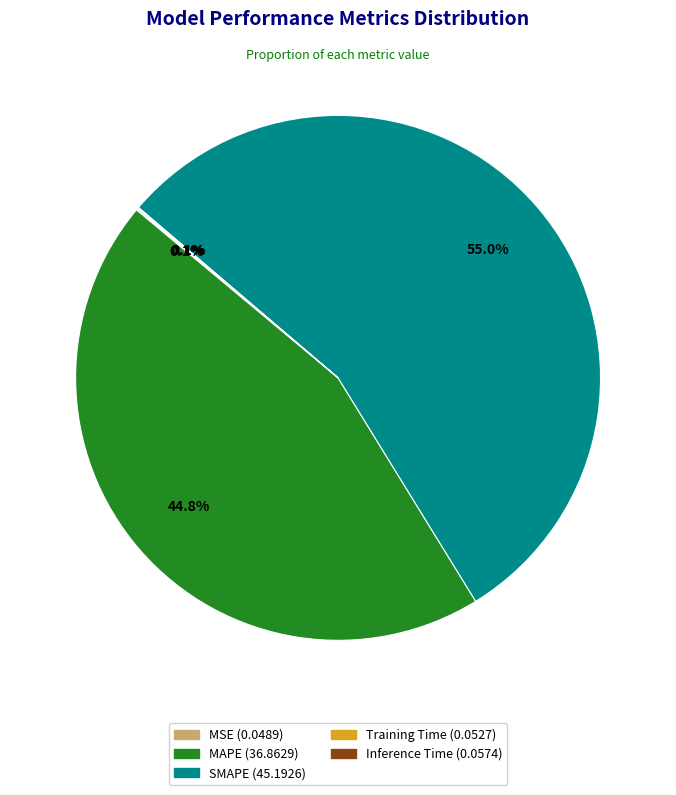

Which category accounts for the majority?

SMAPE